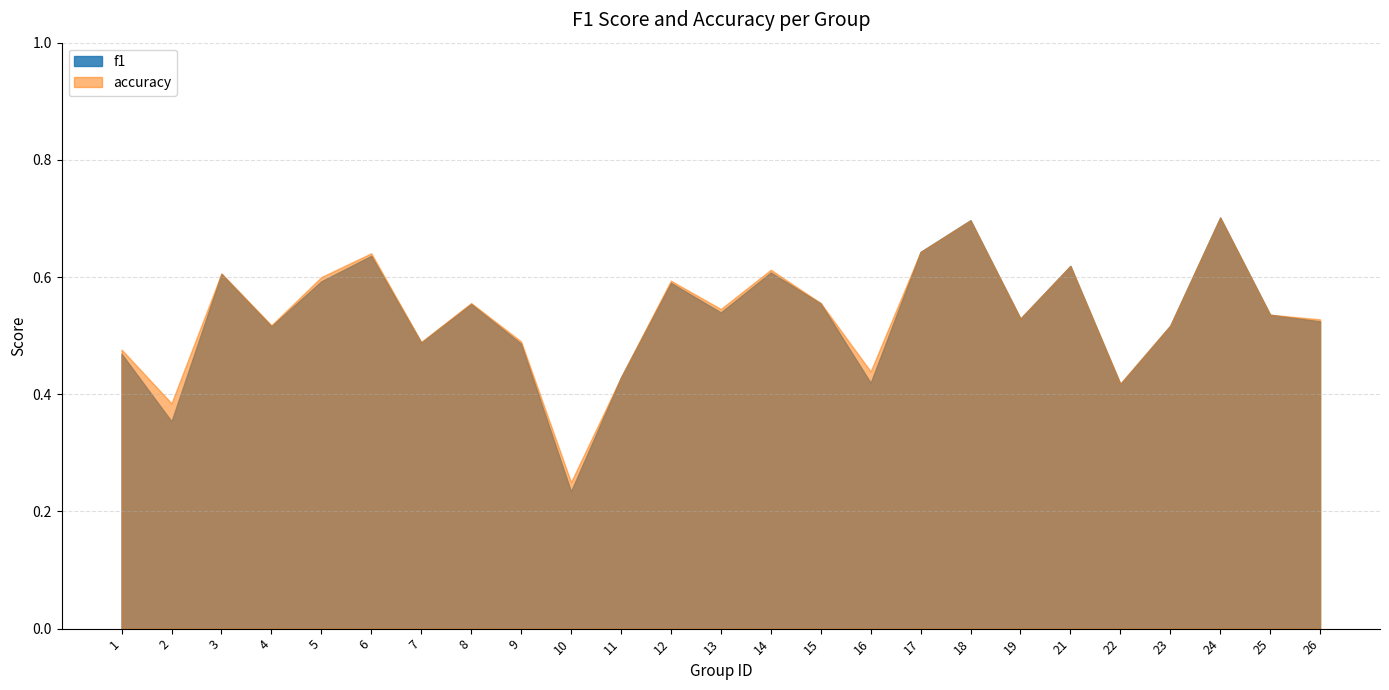

True or false: f1 has more than 0 interior local peaks.

True